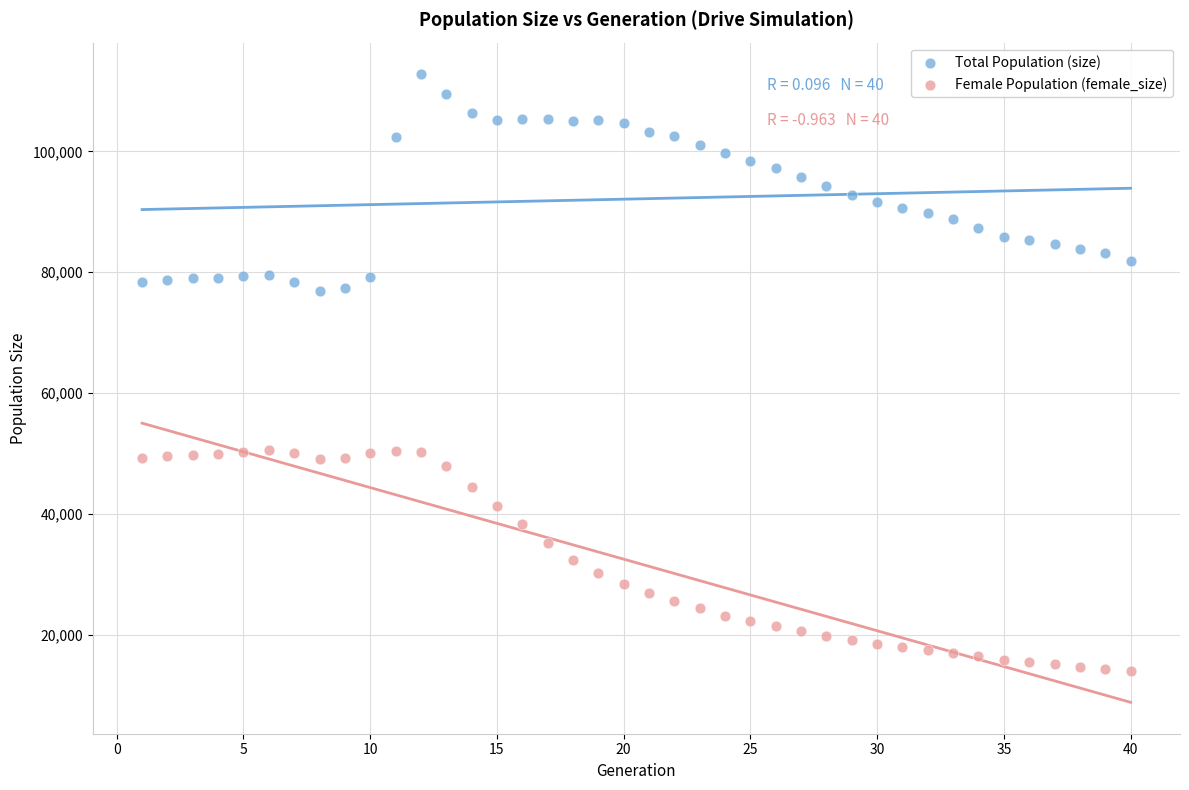

What are all the series names shown in the legend?

Total Population (size), Female Population (female_size)